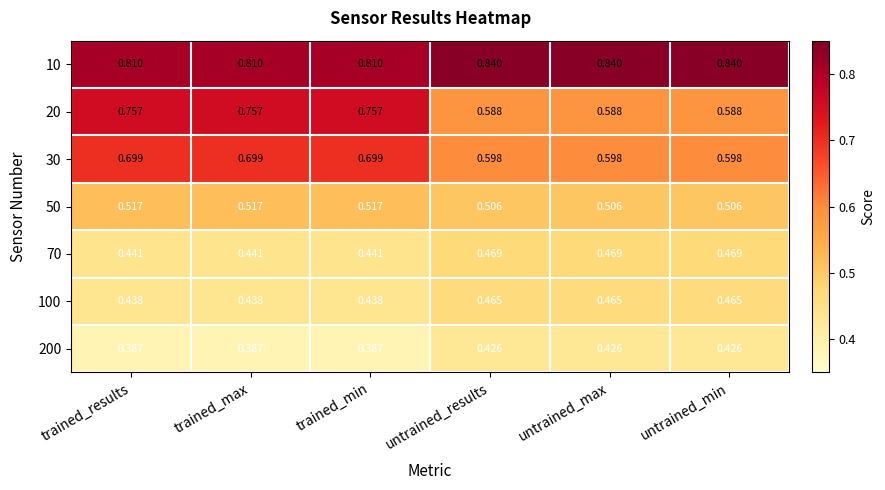

Is the value of 50 at trained_max greater than the value of 30 at trained_max?

No